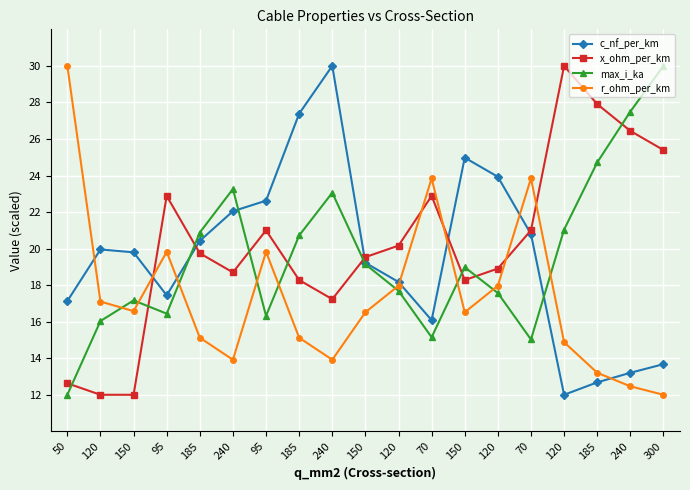

How many values in the max_i_ka series are below 18?

9